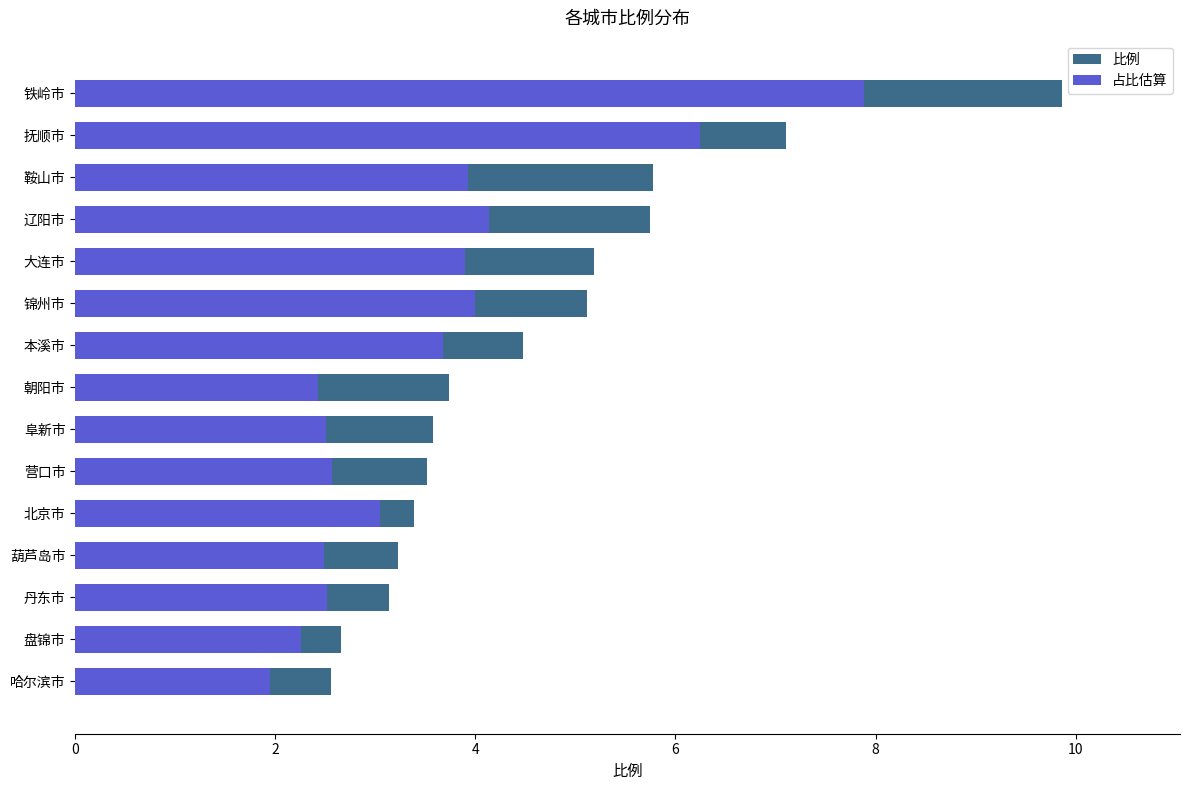

What is the difference between the second highest and minimum values in the 比例 series?

4.5